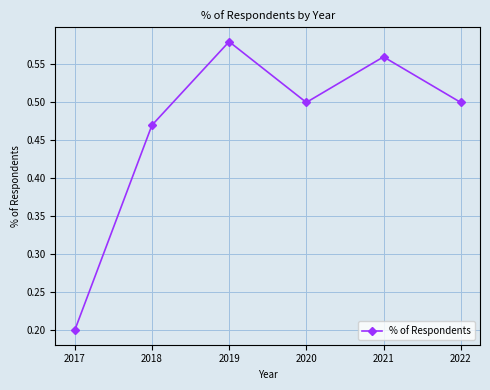

The chart shows a value of 0.4 at 2019. True or false?

False